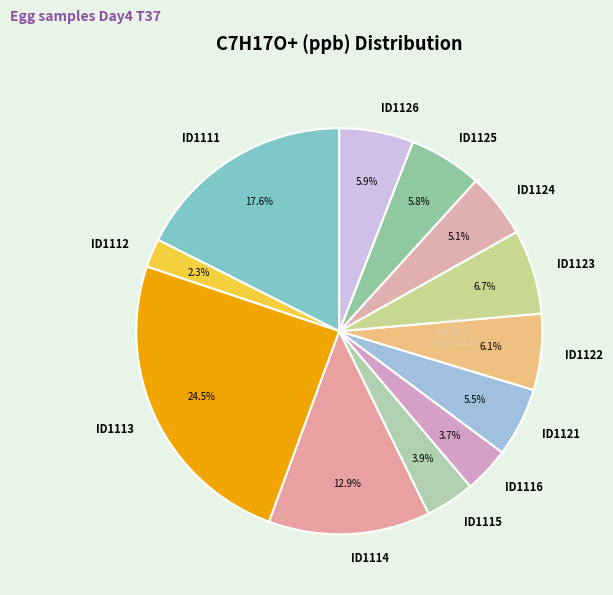

Does ID1112 represent more than half of the total?

No